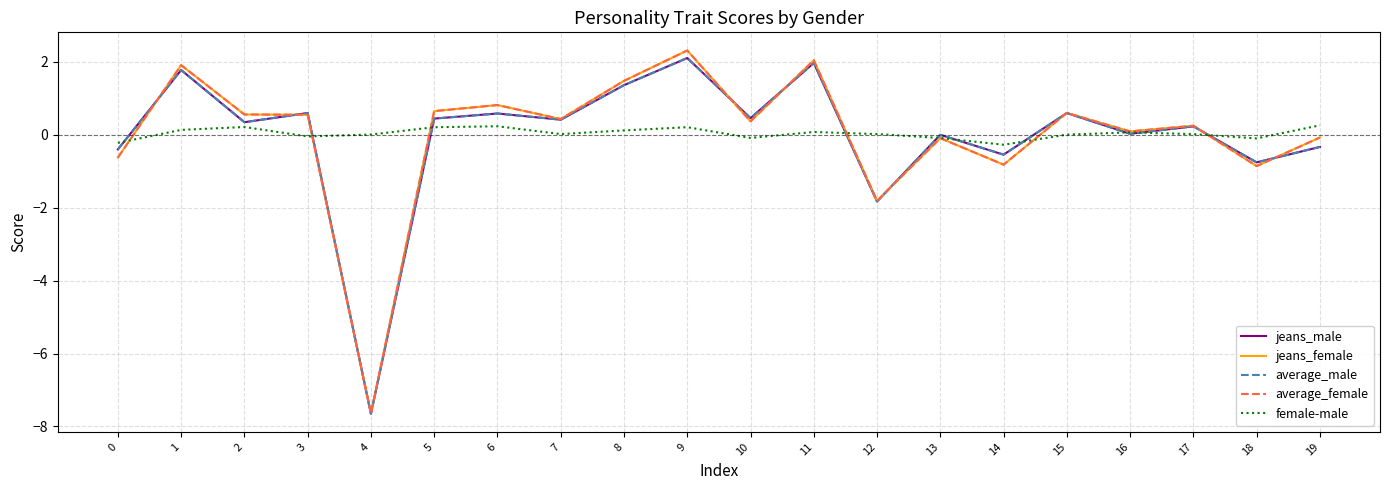

How many values in average_female are below zero?

7